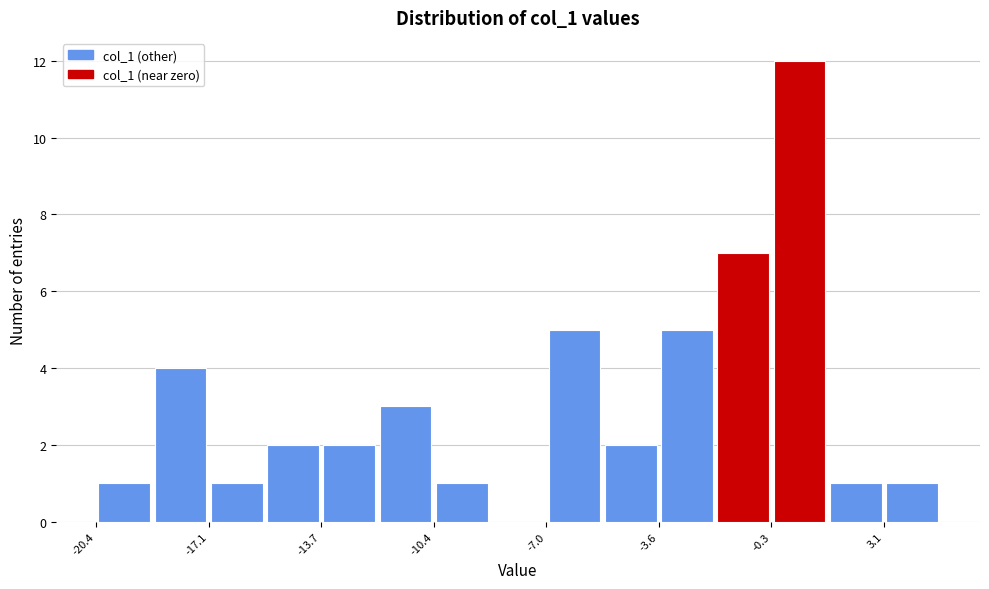

Around what value on the x-axis is the tallest bar? Give the approximate position of its centre, as read against the axis.

0.5